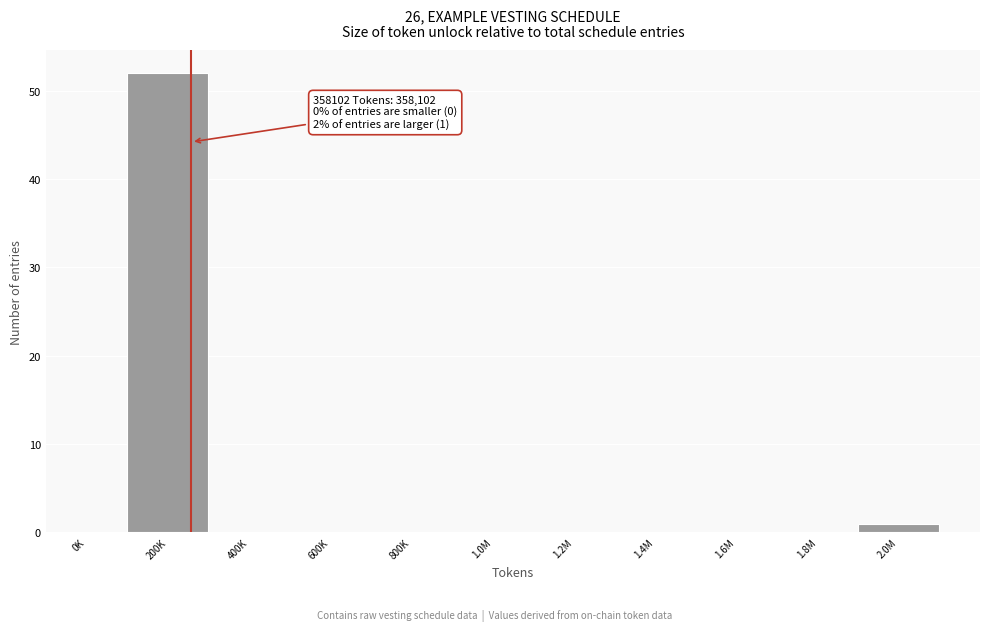

Reading left to right, what are all the values shown in this chart?

0K=0	200K=52	400K=0	600K=0	800K=0	1.0M=0	1.2M=0	1.4M=0	1.6M=0	1.8M=0	2.0M=1